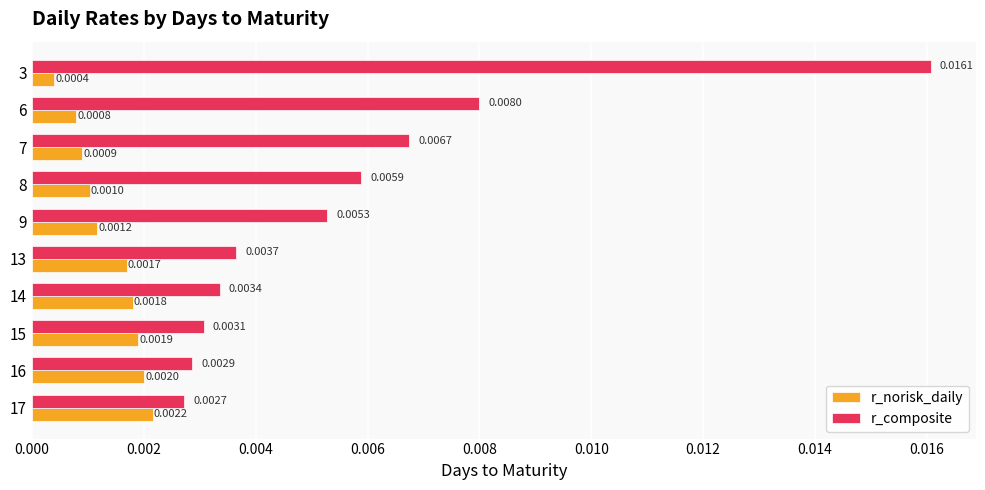

Count the r_norisk_daily values in the range 0 to 1.

10